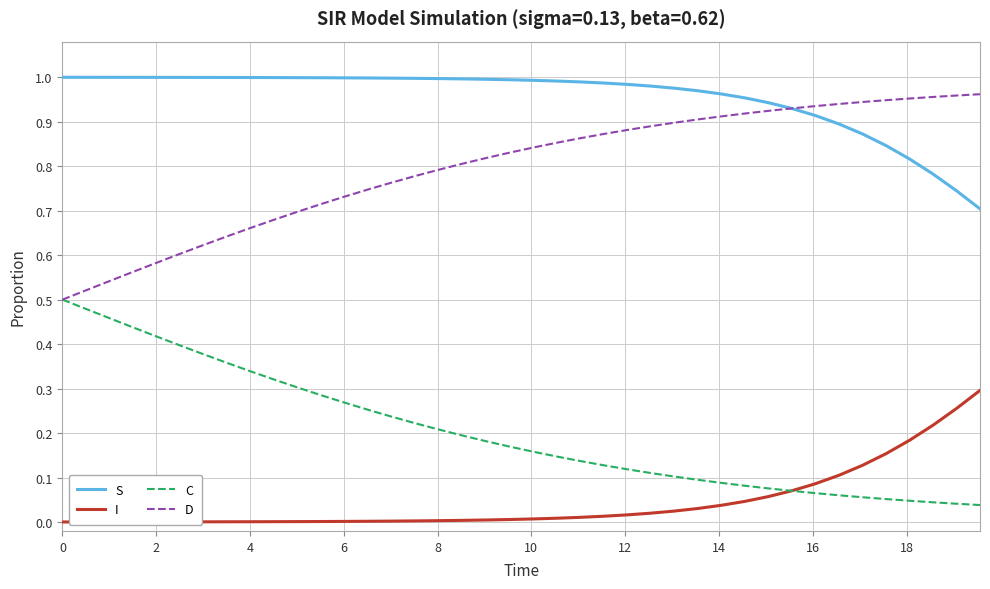

Rank the series by their average value, from lowest to highest.

I, C, D, S